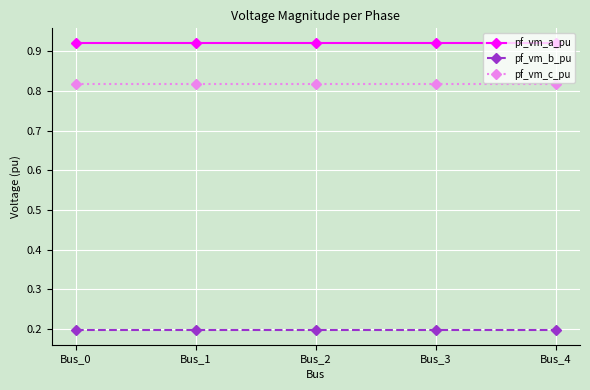

The value of pf_vm_a_pu at Bus_0 is 1.3. True or false?

False